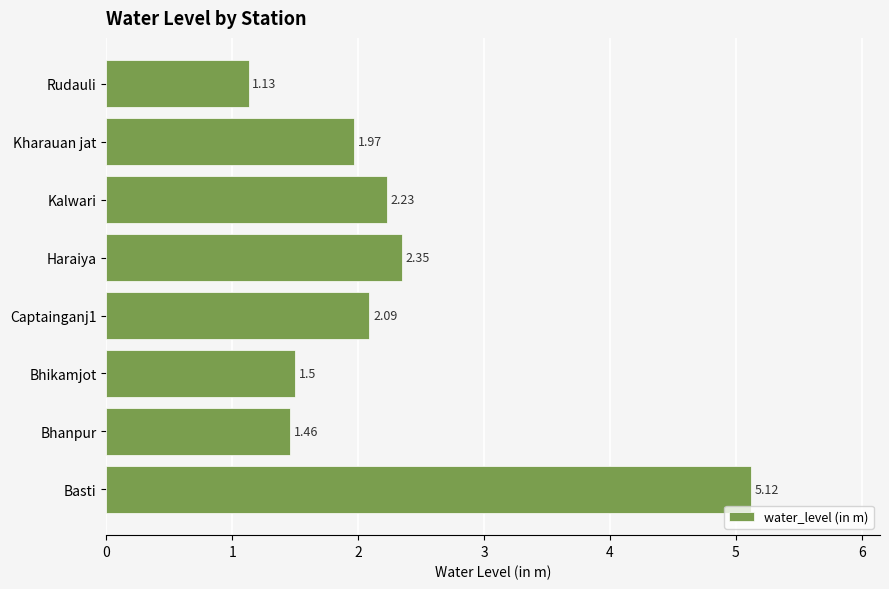

Between Captainganj1 and Bhikamjot, which is larger?

Captainganj1